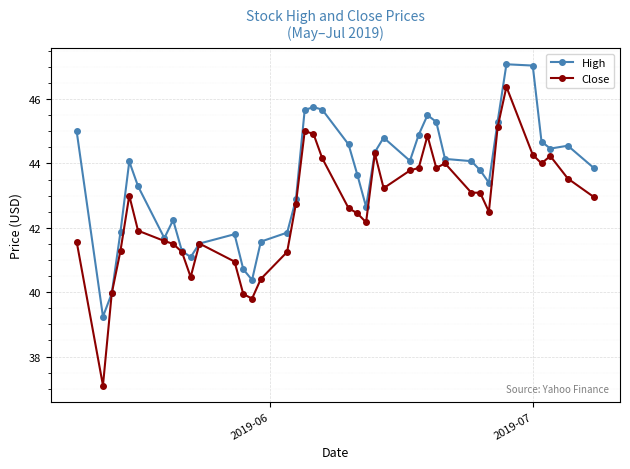

What is the value of the High point at the 5th from the left?

44.1